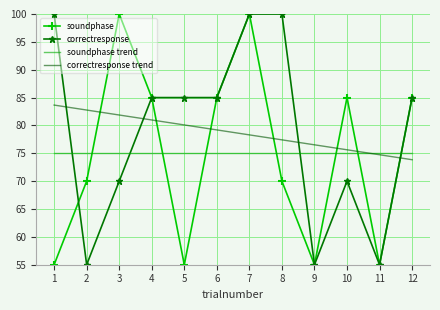

What is the approximate value of soundphase trend at 4?

75.0